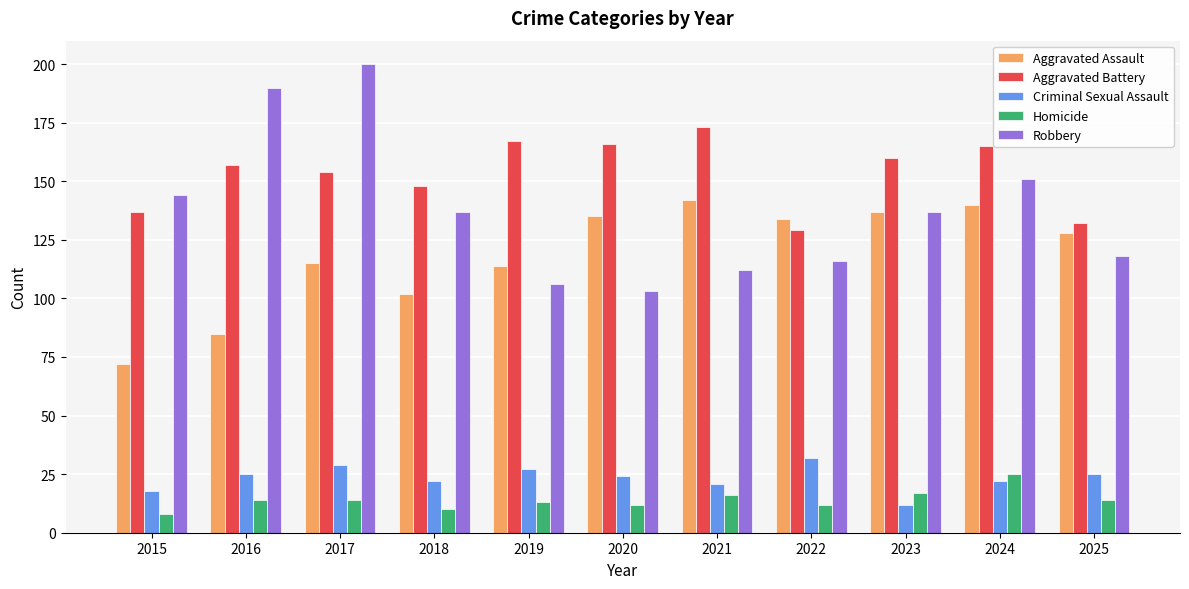

Reading left to right, extract all data points from this chart.

Aggravated Assault: 2015=72	2016=85	2017=115	2018=102	2019=114	2020=135	2021=142	2022=134	2023=137	2024=140	2025=128
Aggravated Battery: 2015=137	2016=157	2017=154	2018=148	2019=167	2020=166	2021=173	2022=129	2023=160	2024=165	2025=132
Criminal Sexual Assault: 2015=18	2016=25	2017=29	2018=22	2019=27	2020=24	2021=21	2022=32	2023=12	2024=22	2025=25
Homicide: 2015=8	2016=14	2017=14	2018=10	2019=13	2020=12	2021=16	2022=12	2023=17	2024=25	2025=14
Robbery: 2015=144	2016=190	2017=200	2018=137	2019=106	2020=103	2021=112	2022=116	2023=137	2024=151	2025=118